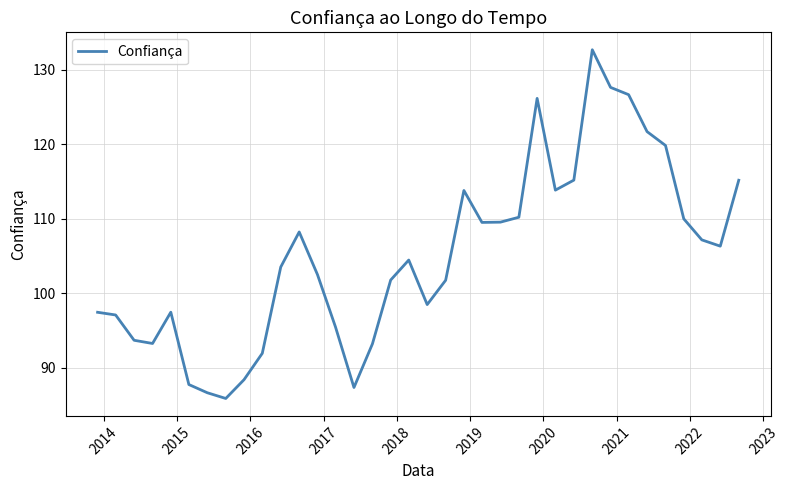

What is the greatest value displayed?

132.7